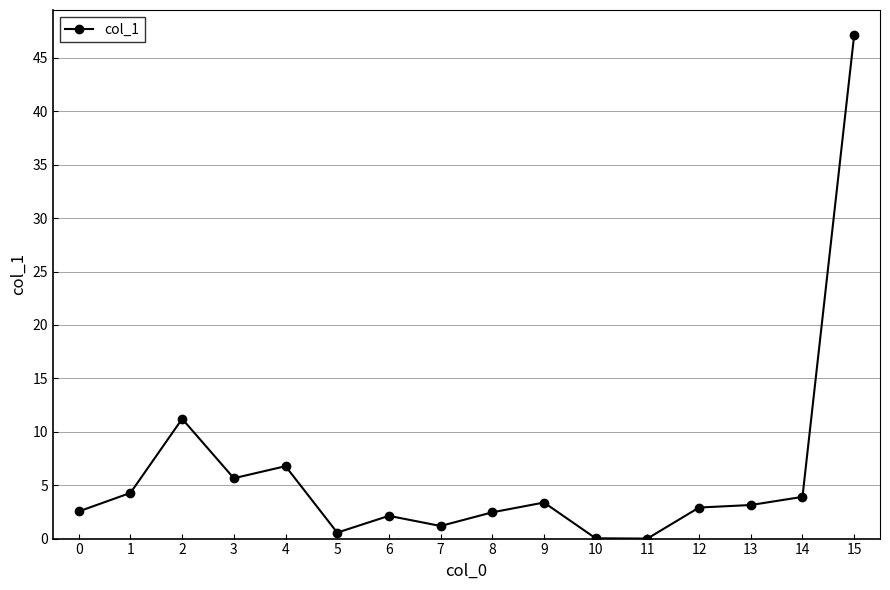

What is the value of the 14th point from the left?

3.1